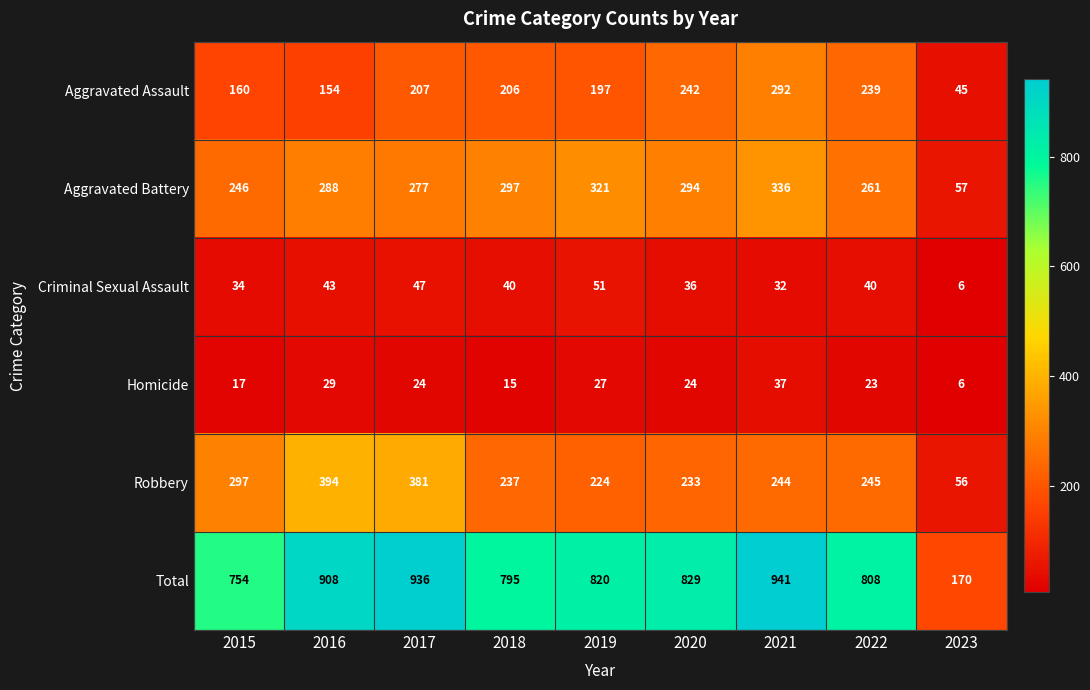

What is the difference between the highest and lowest values at 2022?

785